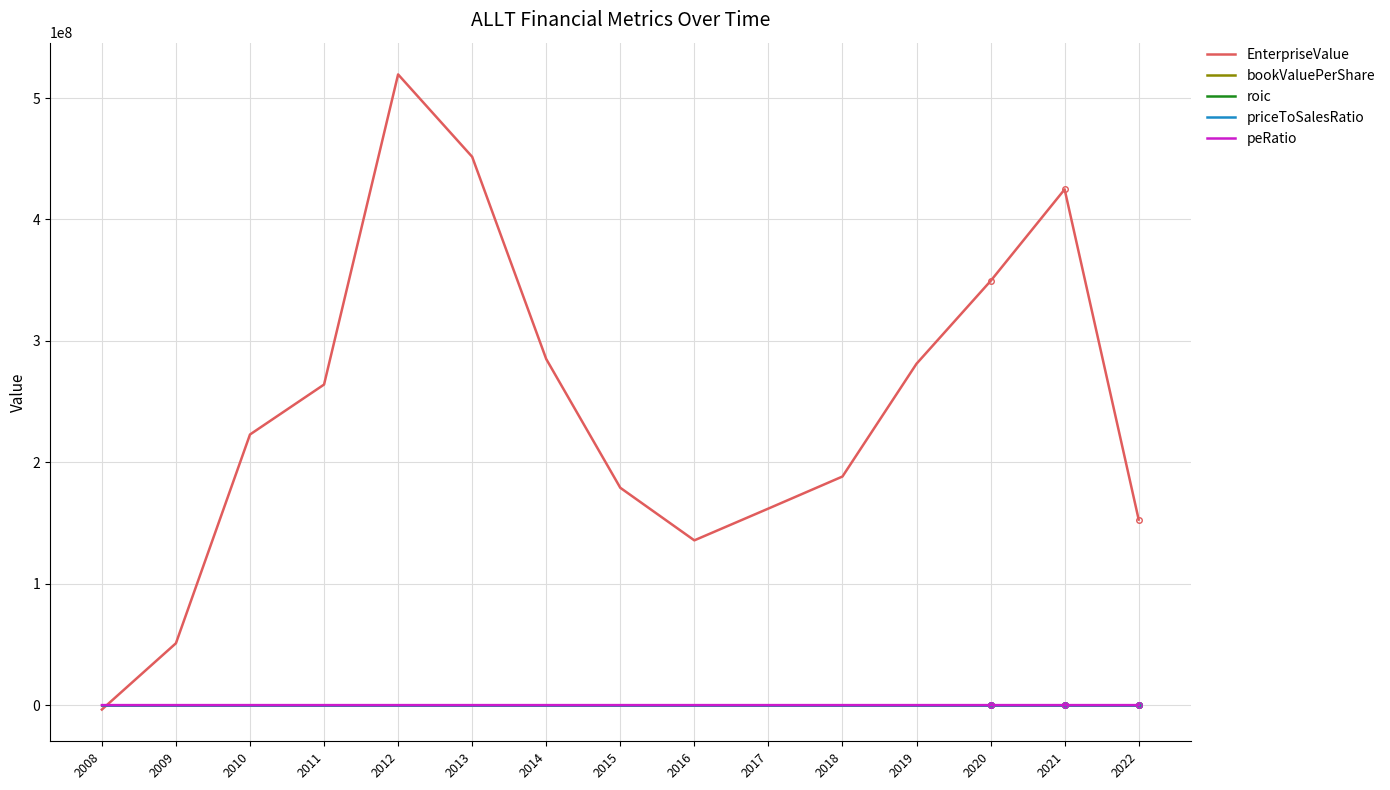

What is the value of the EnterpriseValue point at the 12th from the left?

281170947.0